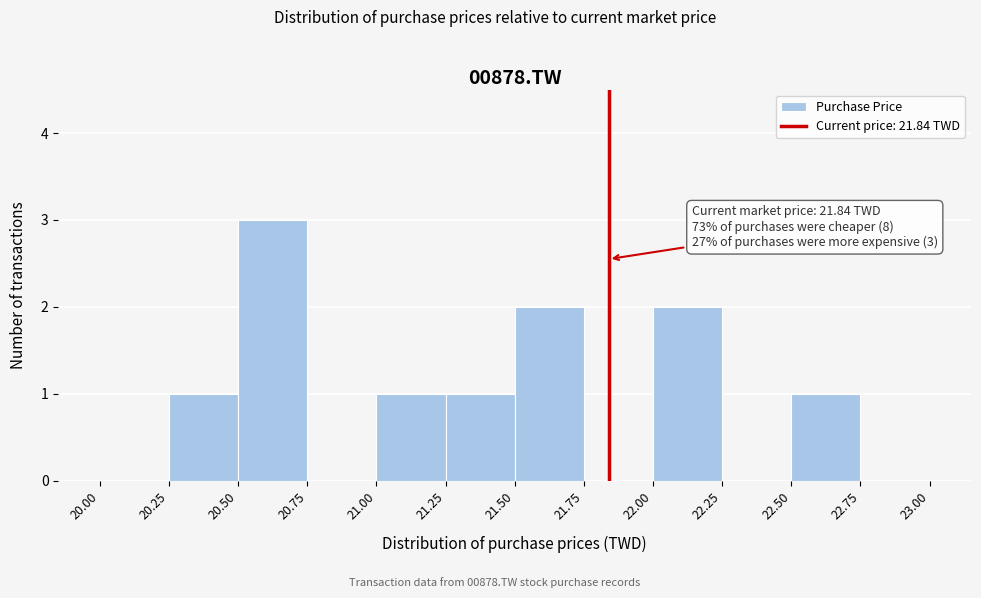

Over which range of the x-axis is the bar tallest?

20.50 to 20.75